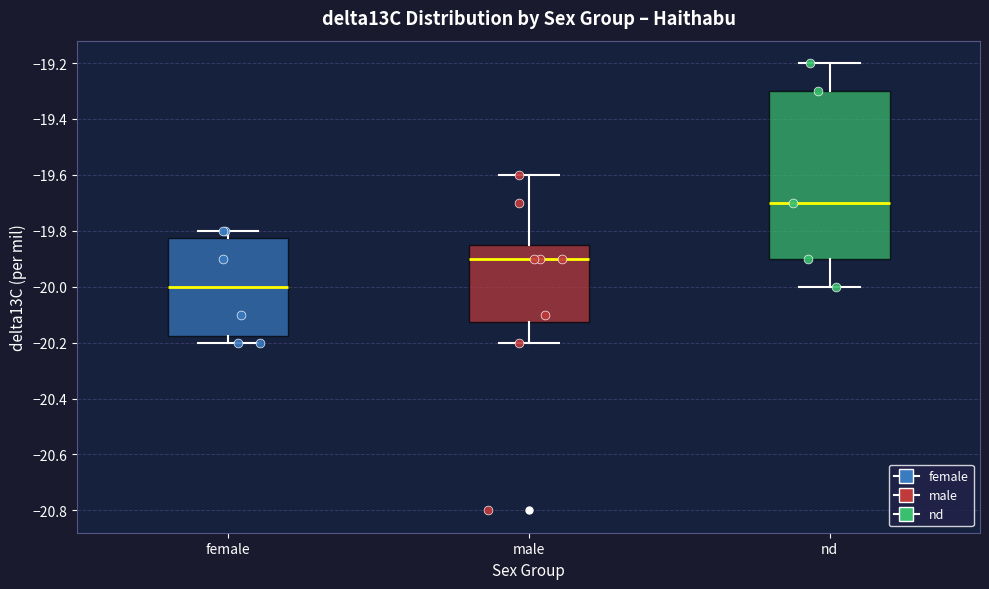

Which box has the highest median line?

nd